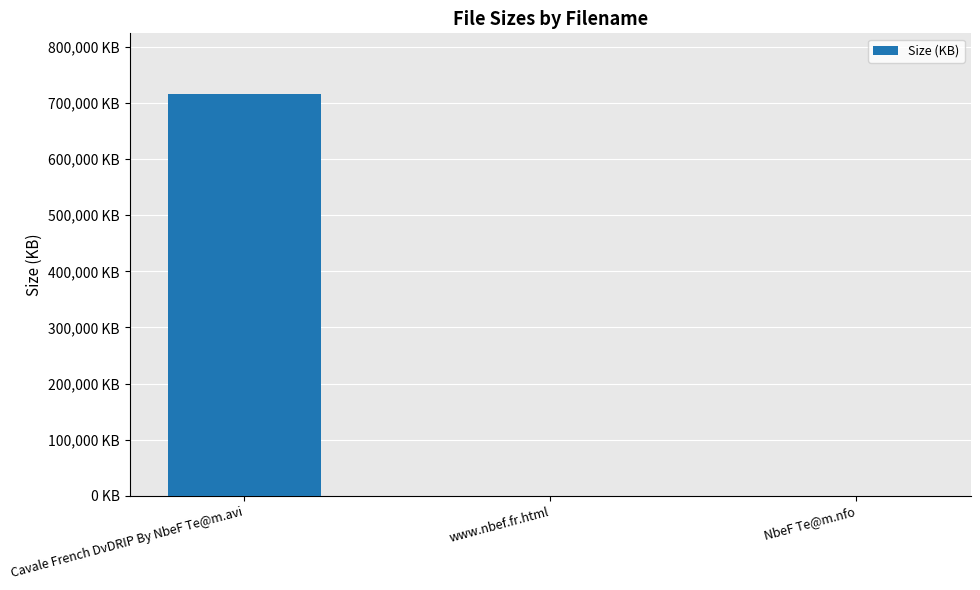

What is the minimum value shown in the chart?

3.5